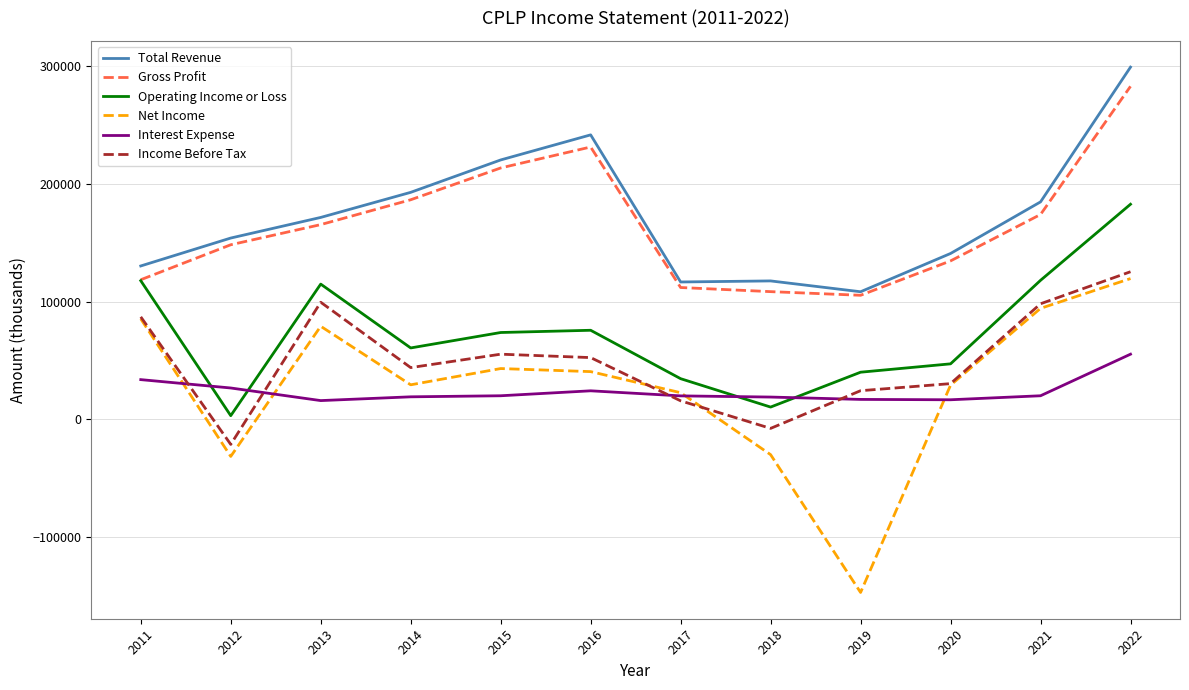

Which series changed the most between 2011 and 2018?

Net Income